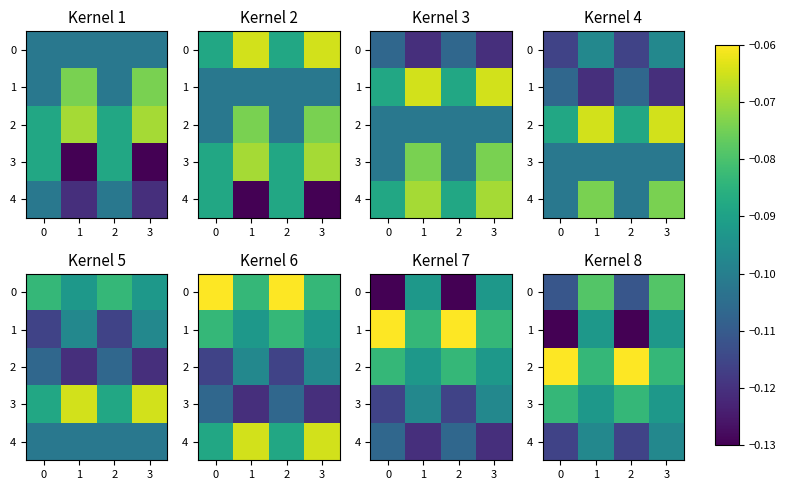

Rank the series at 2 from lowest to highest value.

1, 4, 0, 3, 2